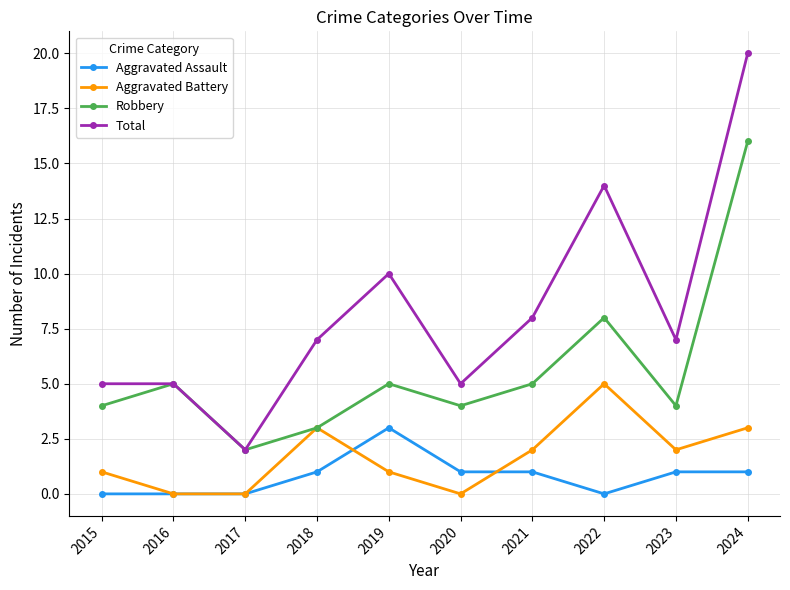

True or false: Aggravated Battery has more than 1 points higher than both neighbors.

True